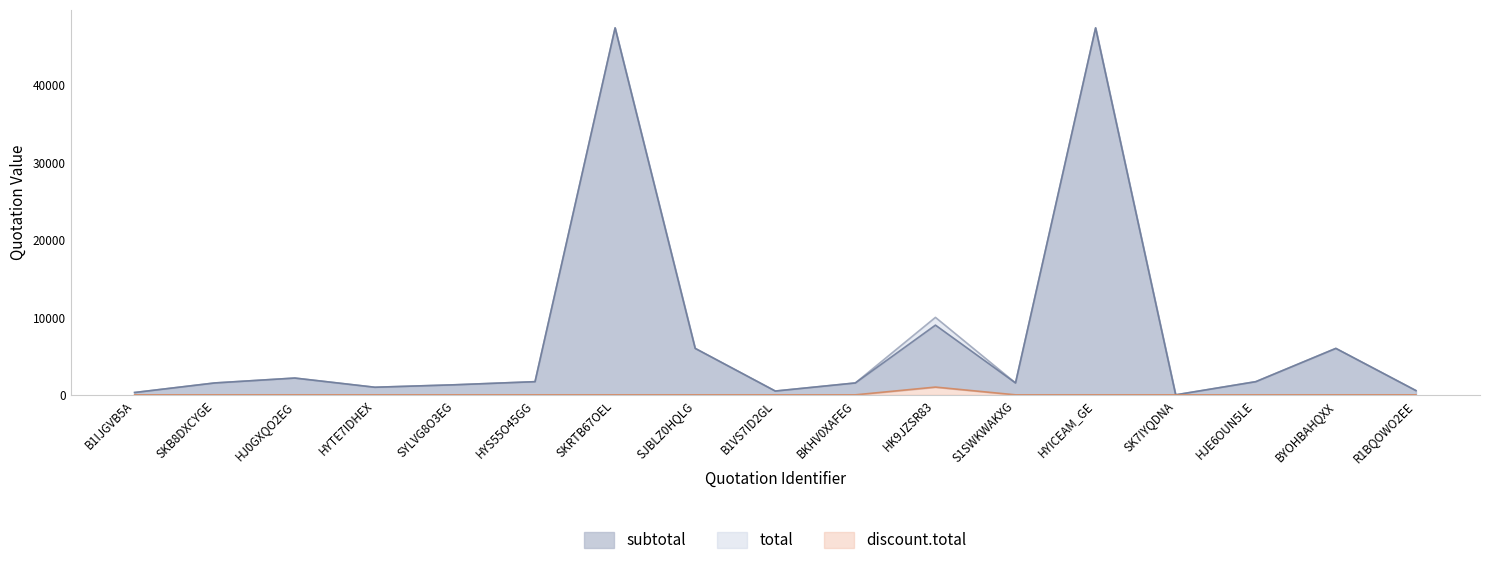

How many interior local peaks does the subtotal series have?

5